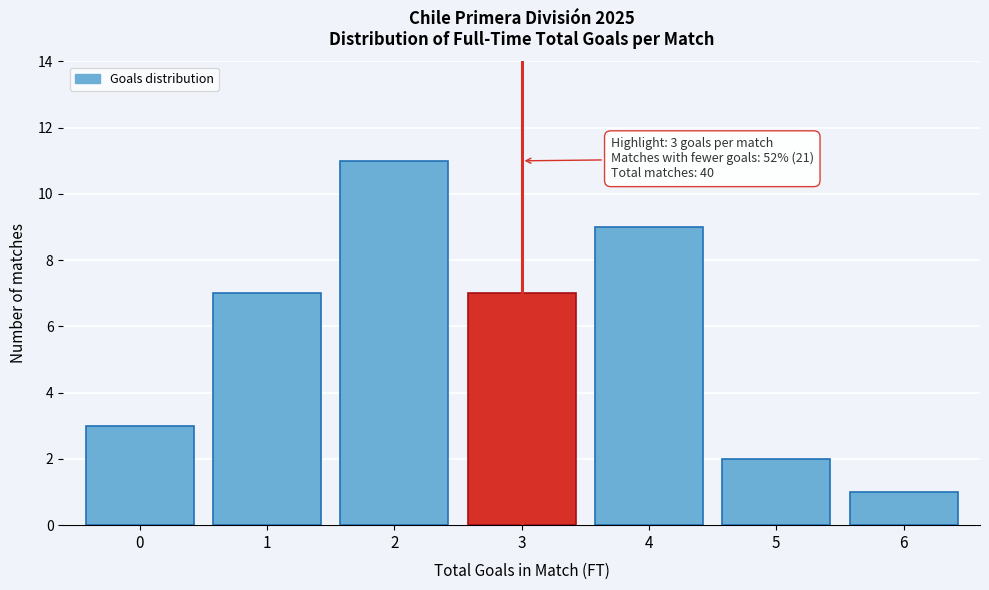

Reading left to right, what are all the values shown in this chart?

0=3	1=7	2=11	3=7	4=9	5=2	6=1